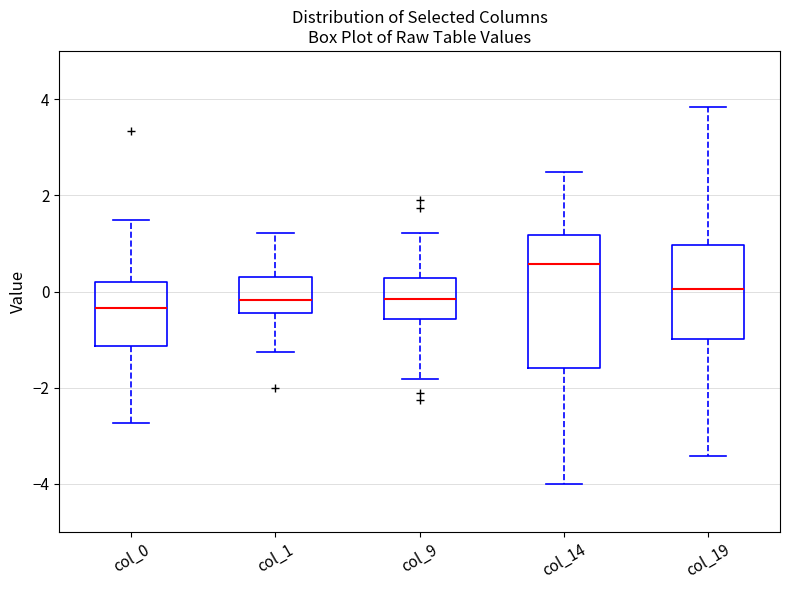

Reading left to right, read every box against the y-axis: the position of its median line, the range the box covers, and the ends of its whiskers. The values are not printed on the chart, so give them approximately, as read against the axis.

col_0: median -0.4, box -1.2 to 0.2, whiskers -2.8 to 1.4
col_1: median -0.2, box -0.4 to 0.2, whiskers -1.2 to 1.2
col_9: median -0.2, box -0.6 to 0.2, whiskers -1.8 to 1.2
col_14: median 0.6, box -1.6 to 1.2, whiskers -4.0 to 2.4
col_19: median 0.0, box -1.0 to 1.0, whiskers -3.4 to 3.8